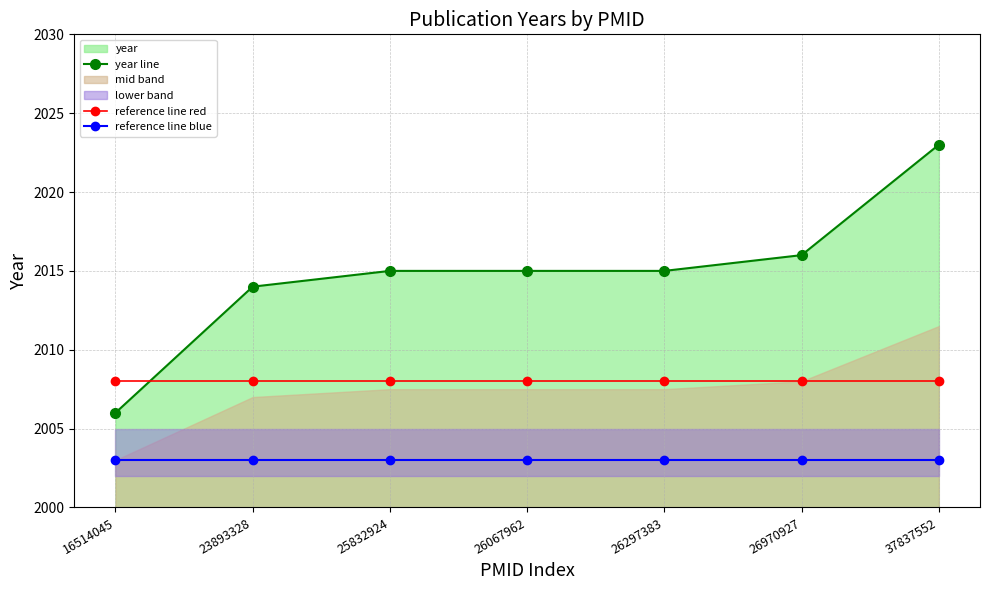

True or false: year line has more than 2 interior local peaks.

False